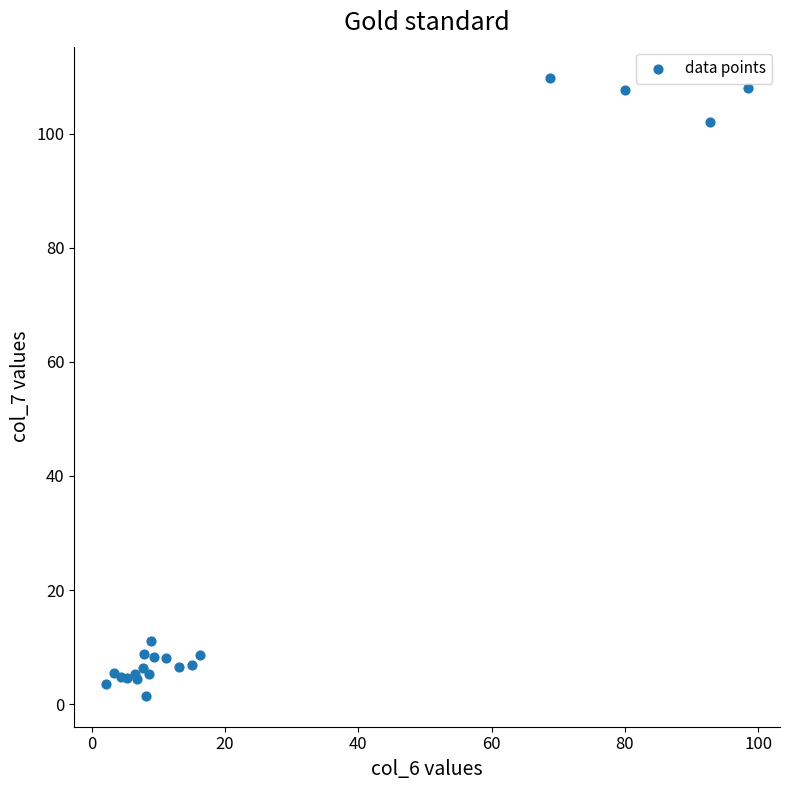

What Y value in the scatter plot is closest to 55?

11.0